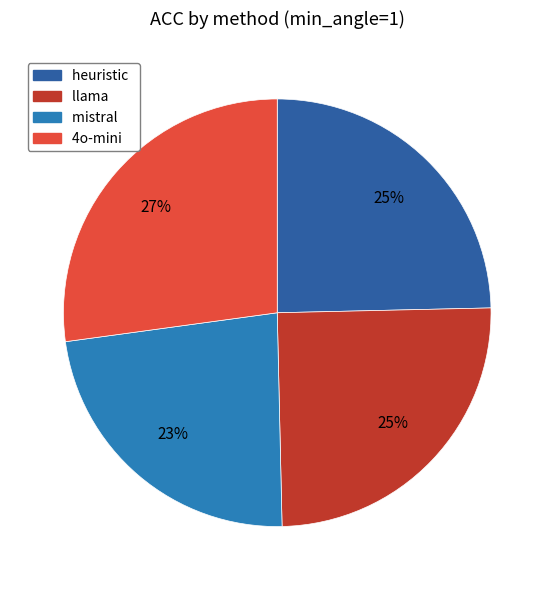

To the nearest percent, what is the difference between the largest and smallest slice percentages?

4%